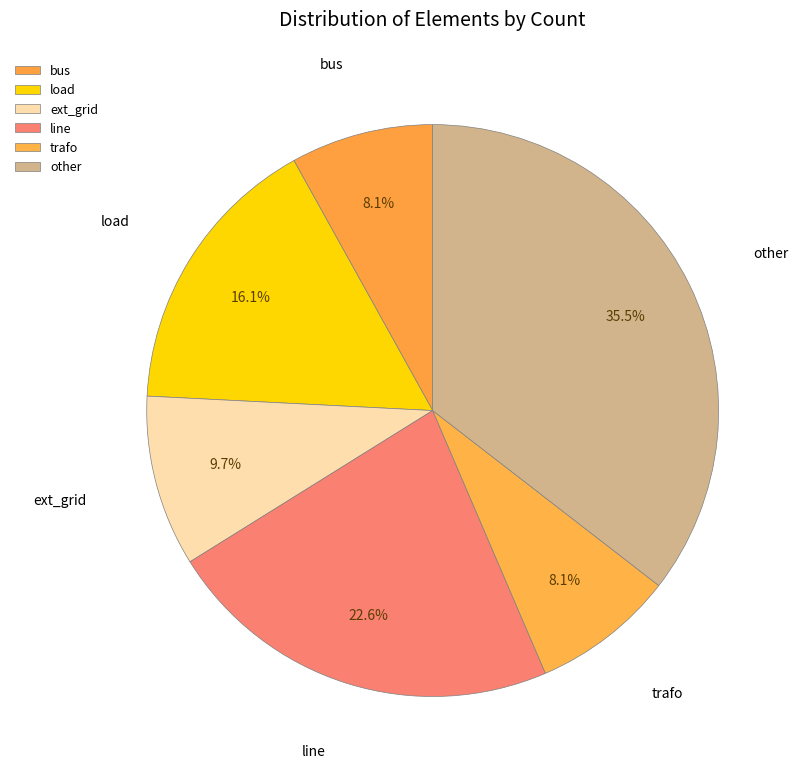

Which slice is the largest?

other